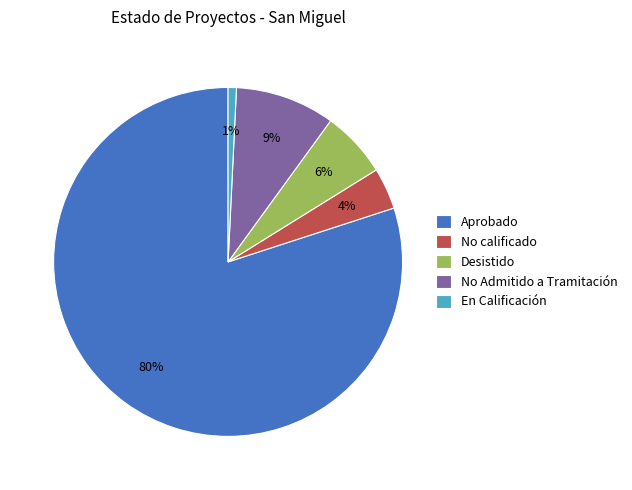

To the nearest percent, what is the combined percentage of Aprobado and Desistido?

86%